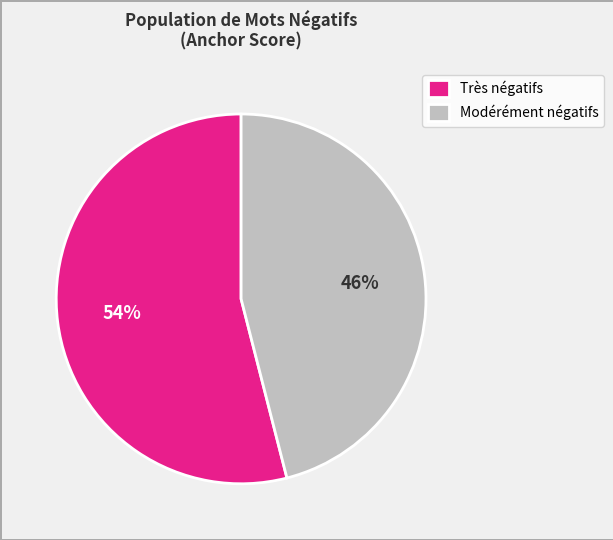

To the nearest percent, what is the average slice percentage?

50%